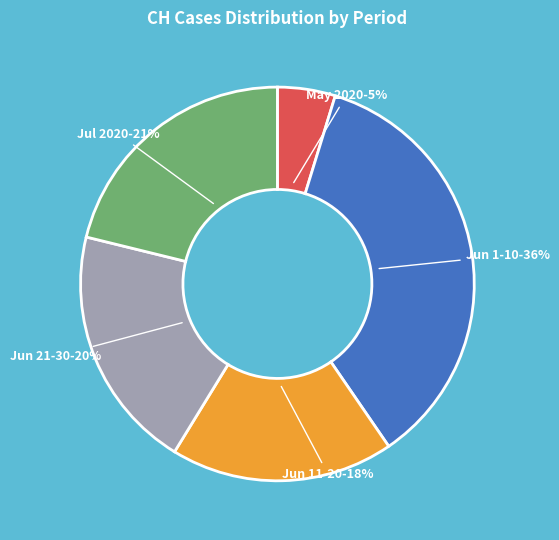

To the nearest percent, what is the average slice percentage?

20%